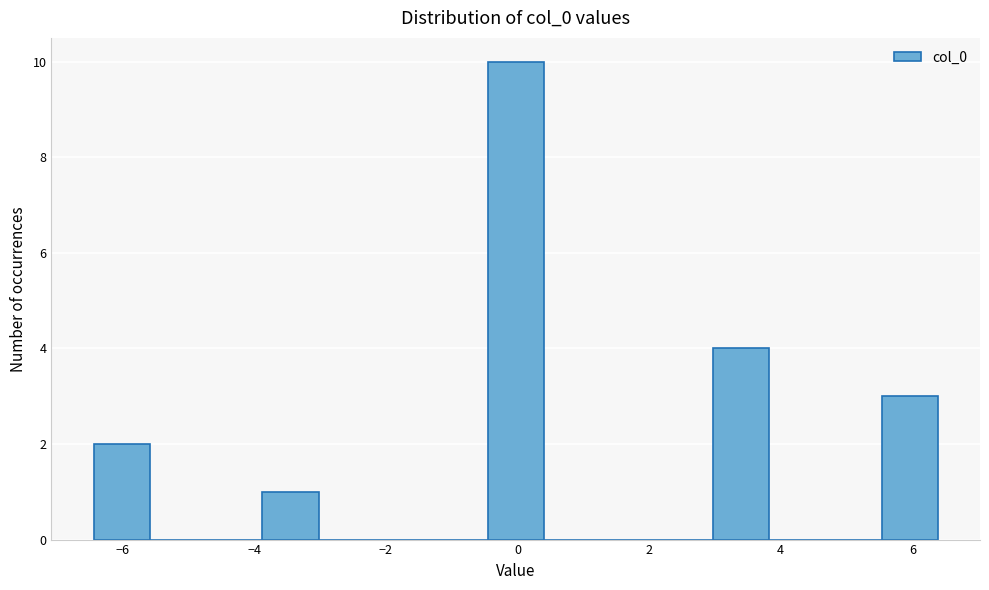

How tall is the bar that spans 5.6 to 6.4 on the x-axis? Neither the bar edges nor the heights are printed on the chart, so give them approximately, as read against the axes.

3